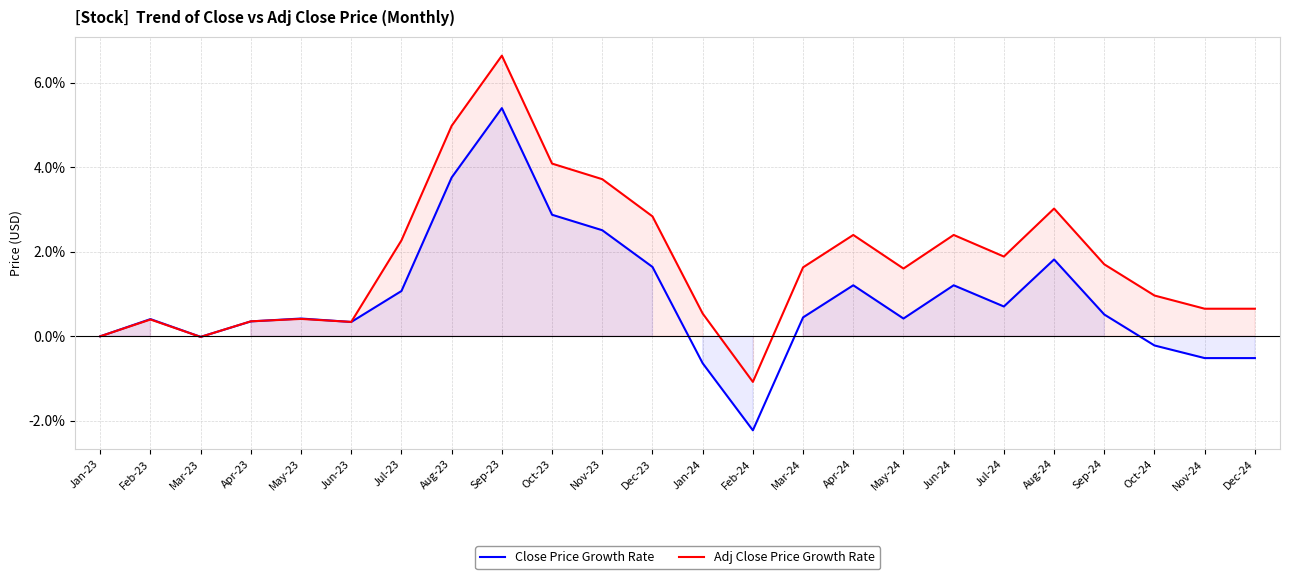

List the labels in order of Adj Close Price Growth Rate value, smallest first.

Feb-24, Mar-23, Jan-23, Jun-23, Apr-23, Feb-23, May-23, Jan-24, Nov-24, Dec-24, Oct-24, May-24, Mar-24, Sep-24, Jul-24, Jul-23, Apr-24, Jun-24, Dec-23, Aug-24, Nov-23, Oct-23, Aug-23, Sep-23